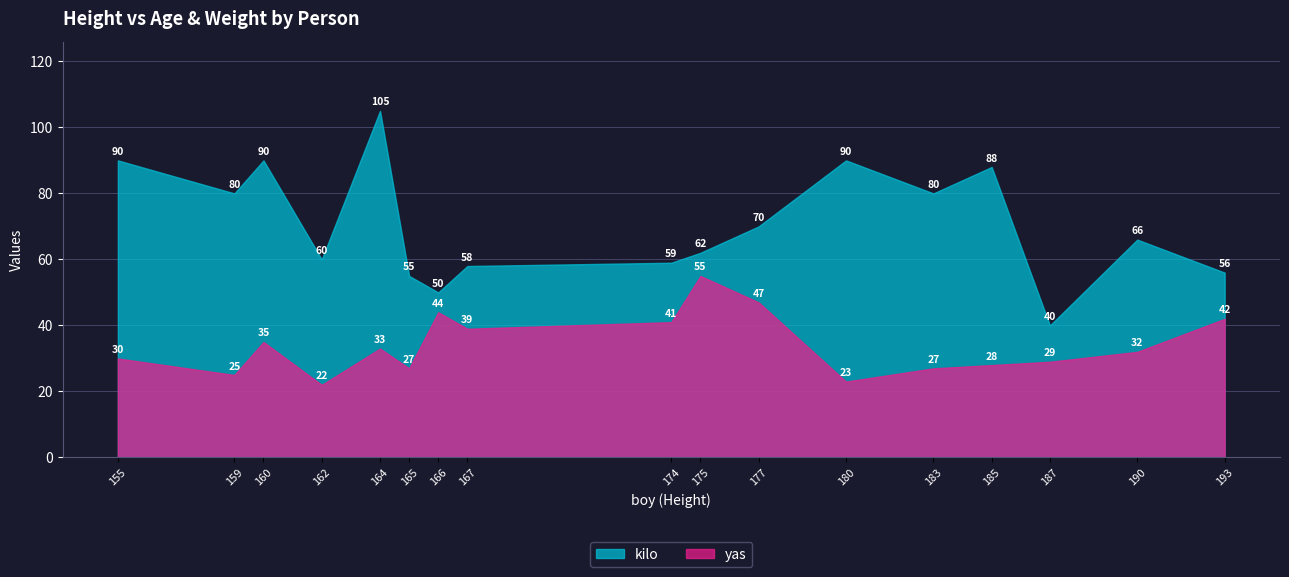

True or false: yas has a value of 44 at 166.

True